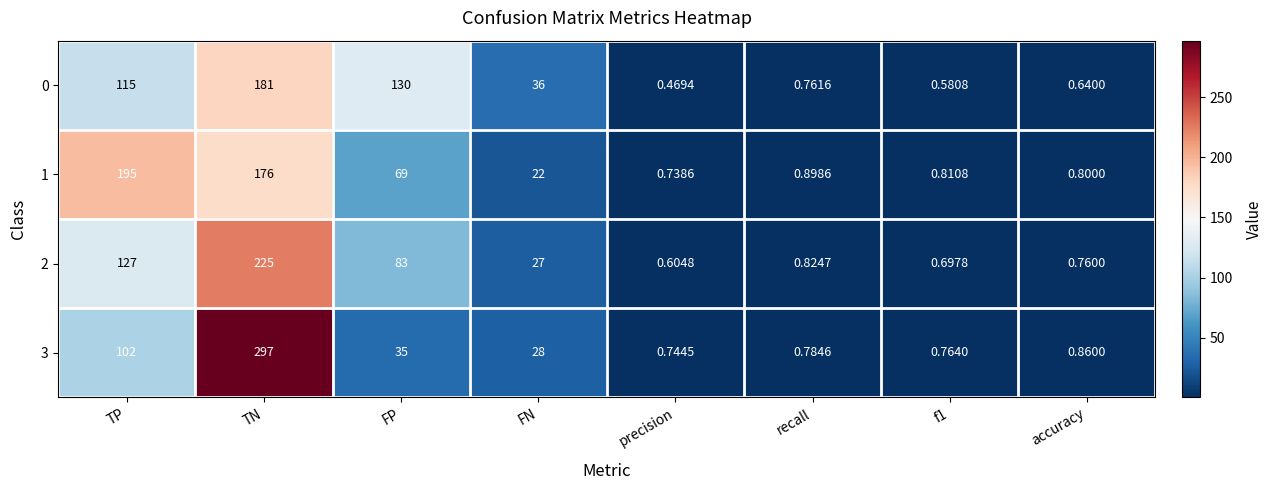

How many distinct data groups are displayed?

4